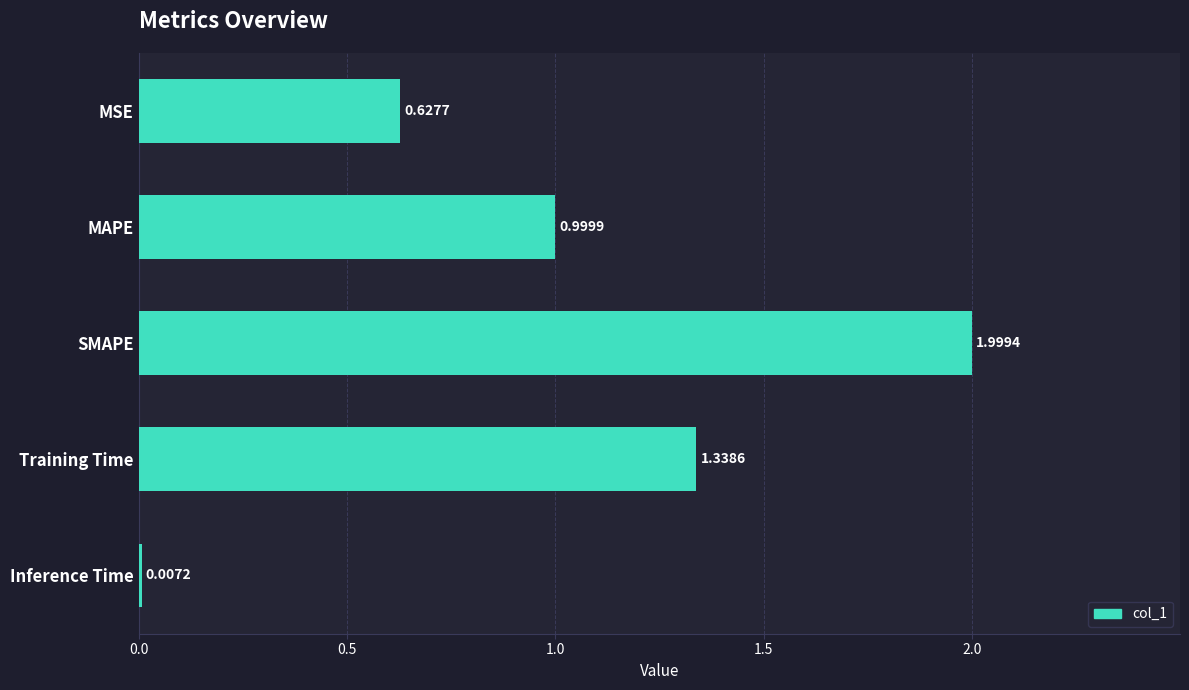

What is the sum of all values?

5.0